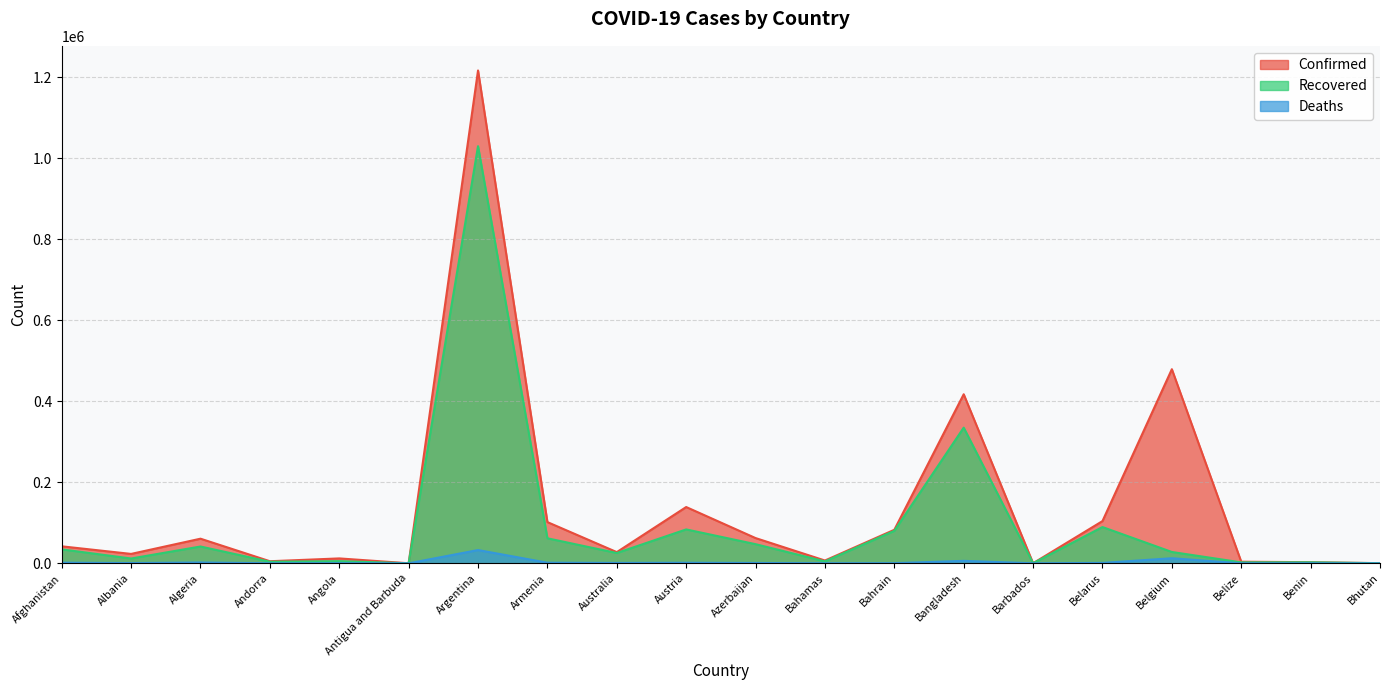

True or false: Recovered has more than 1 points higher than both neighbors.

True